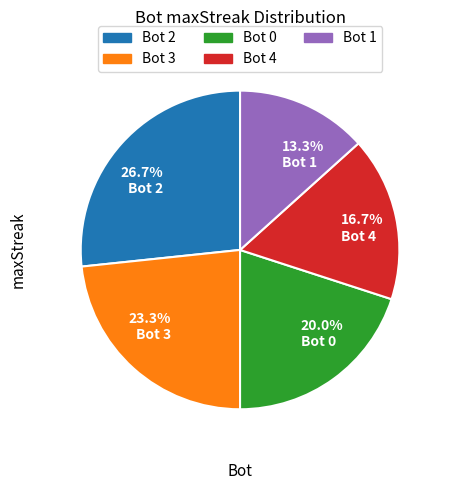

Rank the categories by value from lowest to highest.

13.3% Bot 1, 16.7% Bot 4, 20.0% Bot 0, 23.3% Bot 3, 26.7% Bot 2